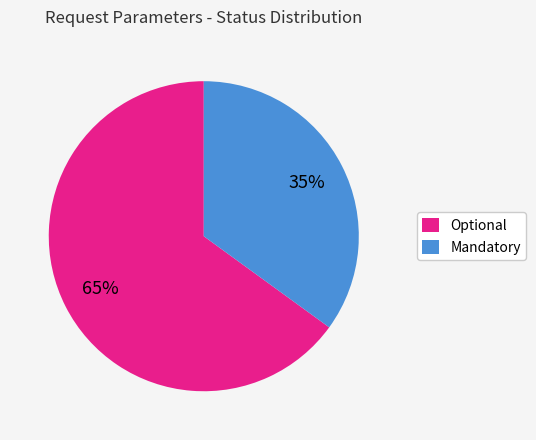

Which slice represents more than half of the pie?

Optional